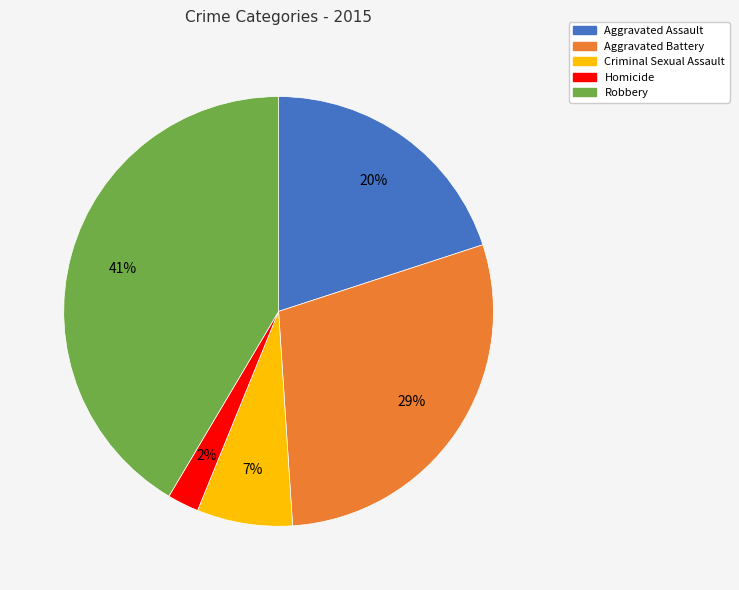

To the nearest percent, what portion does Aggravated Battery represent?

29%